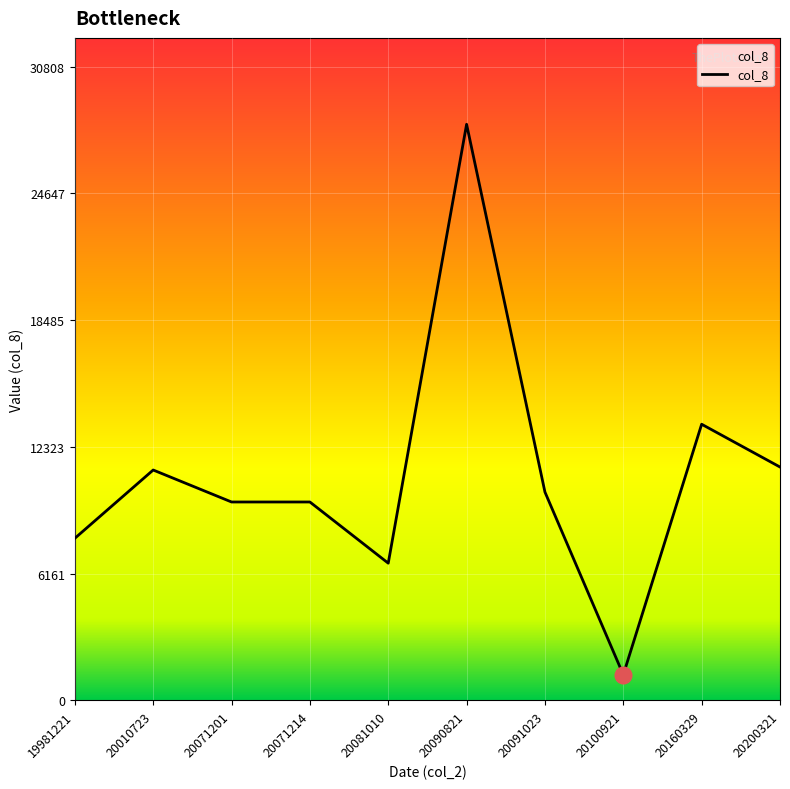

Which label corresponds to the largest value in the chart?

20090821